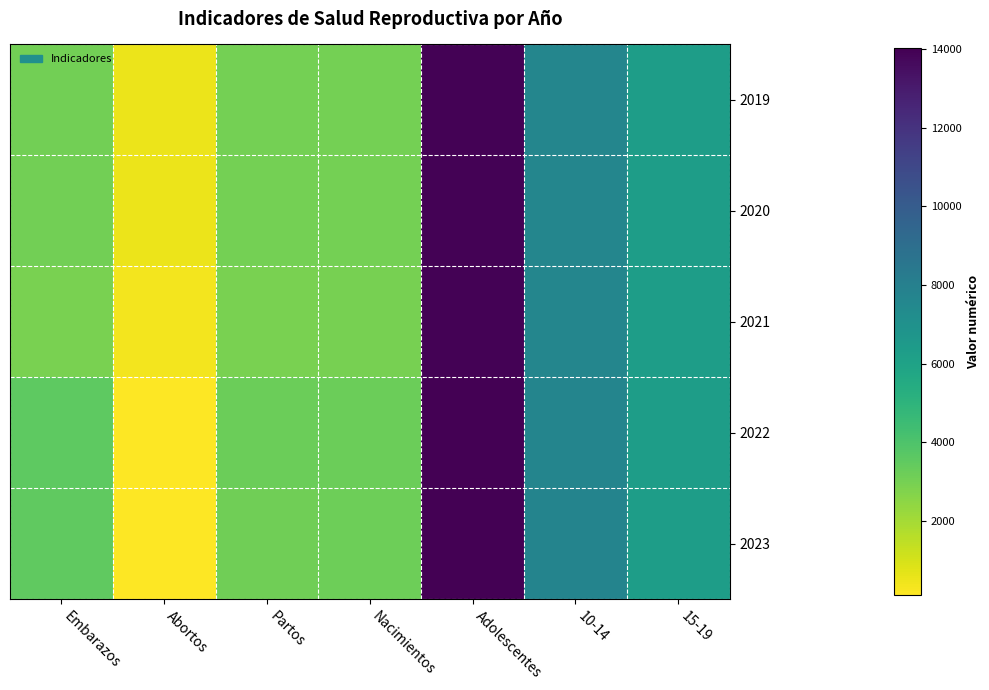

List the series in order of their peak value, highest first.

2023, 2022, 2021, 2020, 2019